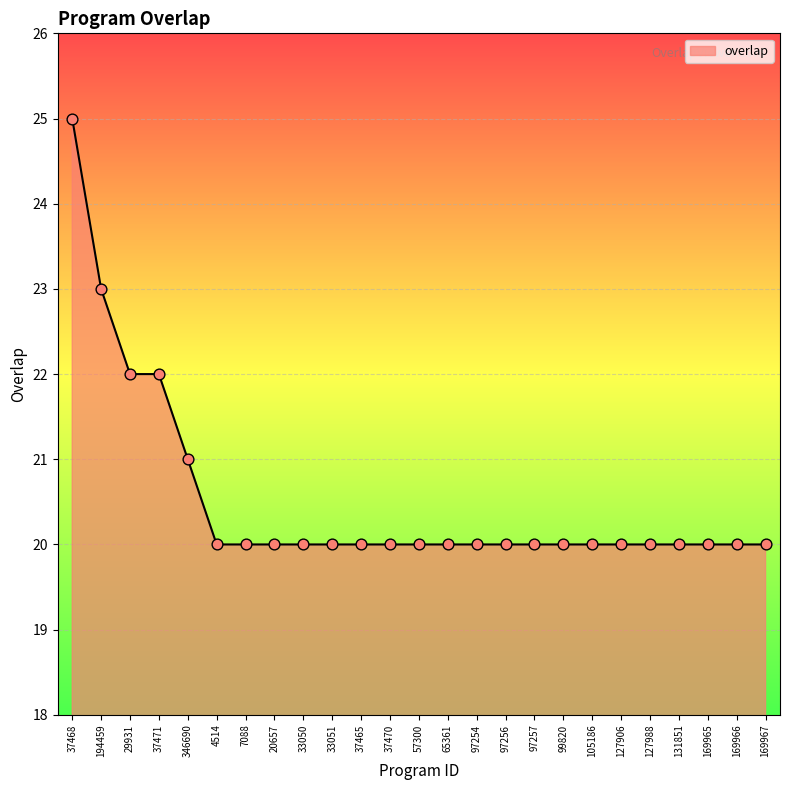

Which has a higher value, 131851 or 194459?

194459